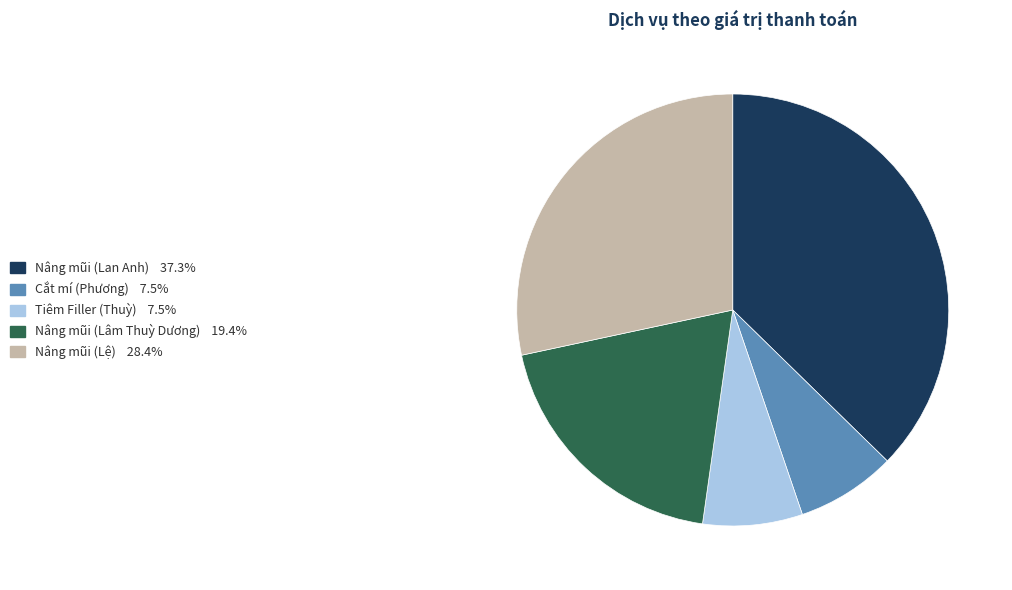

How many segments does this pie chart have?

5